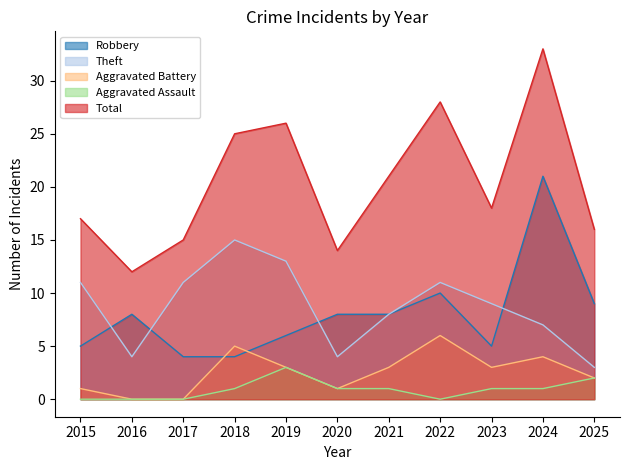

List the series in order of their peak value, lowest first.

Aggravated Assault, Aggravated Battery, Theft, Robbery, Total